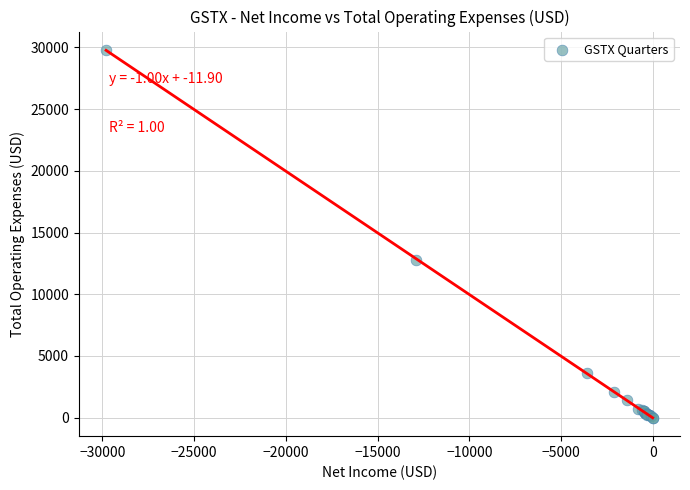

What Y value in the scatter plot is closest to 14900?

12800